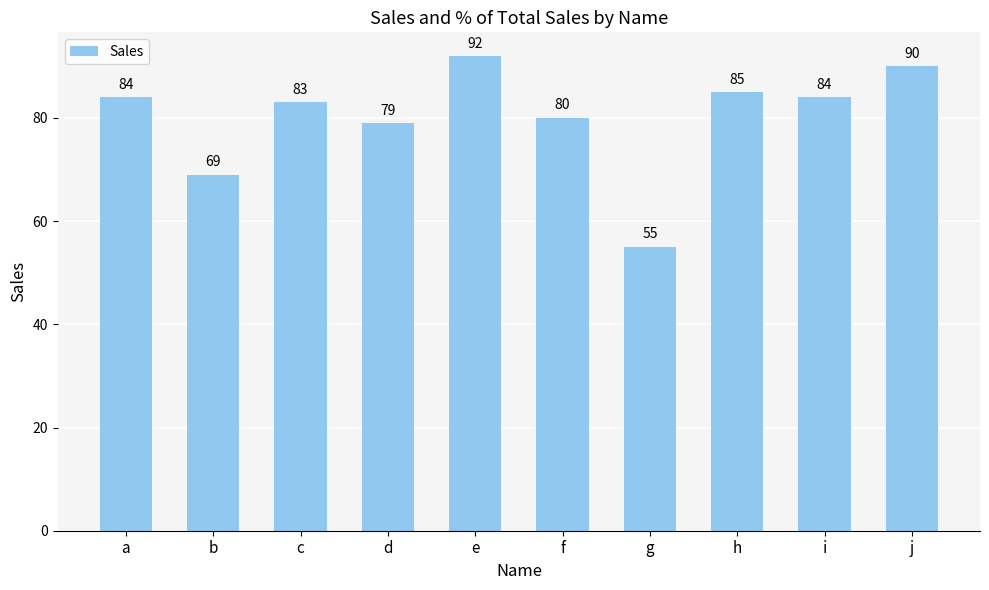

What is the smallest value displayed?

55